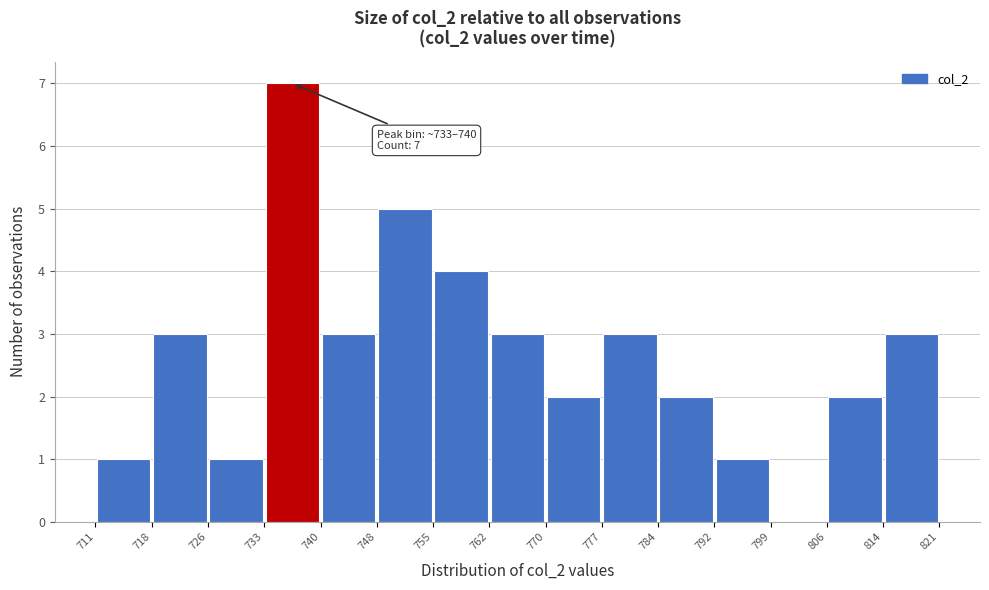

Which range on the x-axis has the tallest bar?

733 to 740